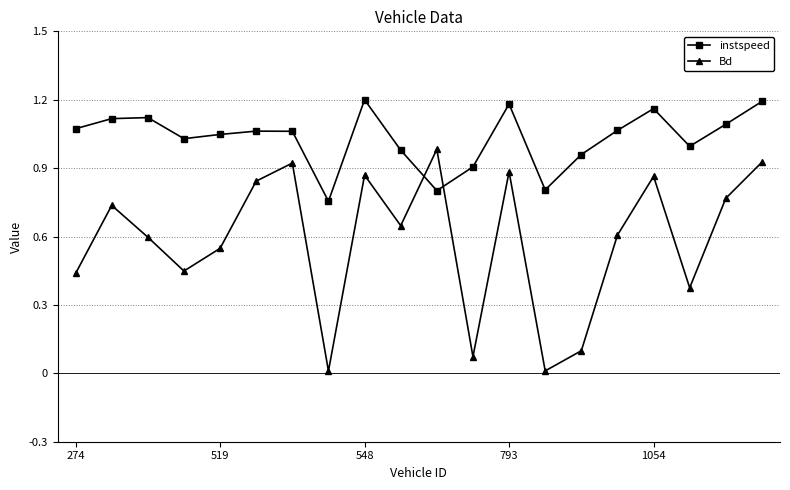

Which series has the widest spread of values?

Bd